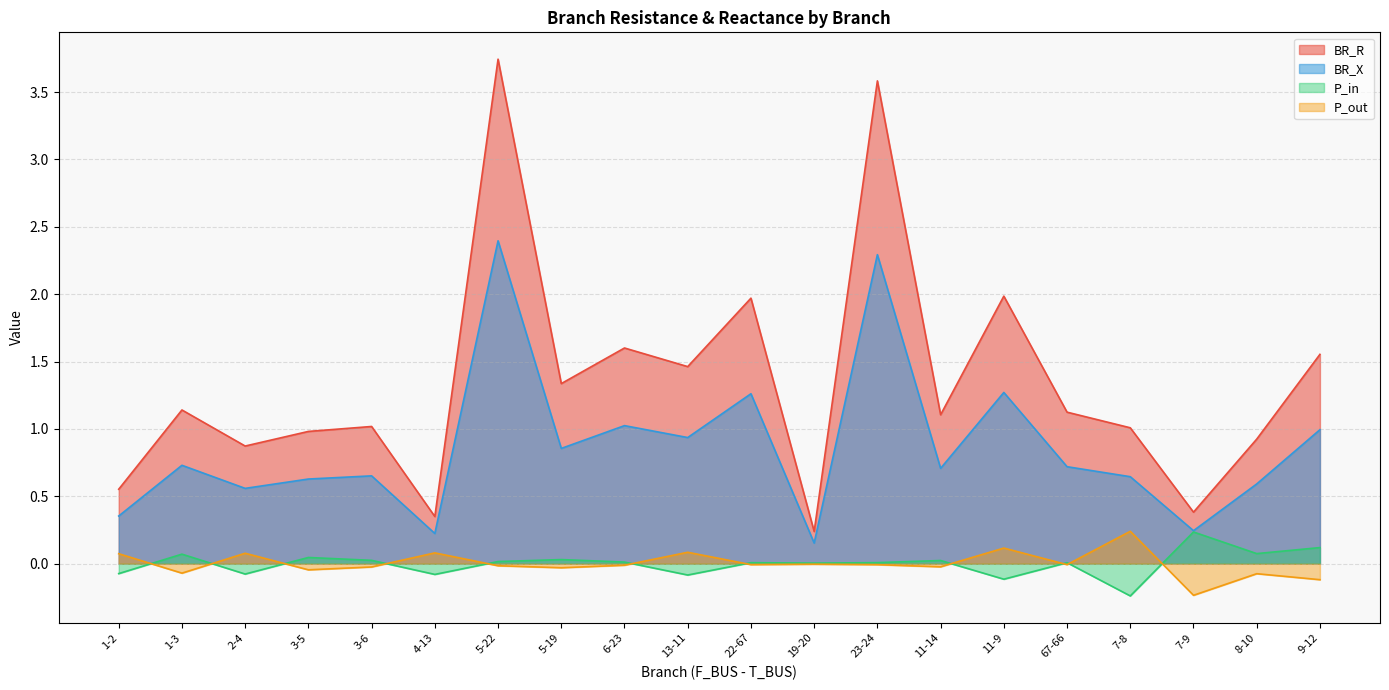

Which category has the highest value in the P_in series?

7-9